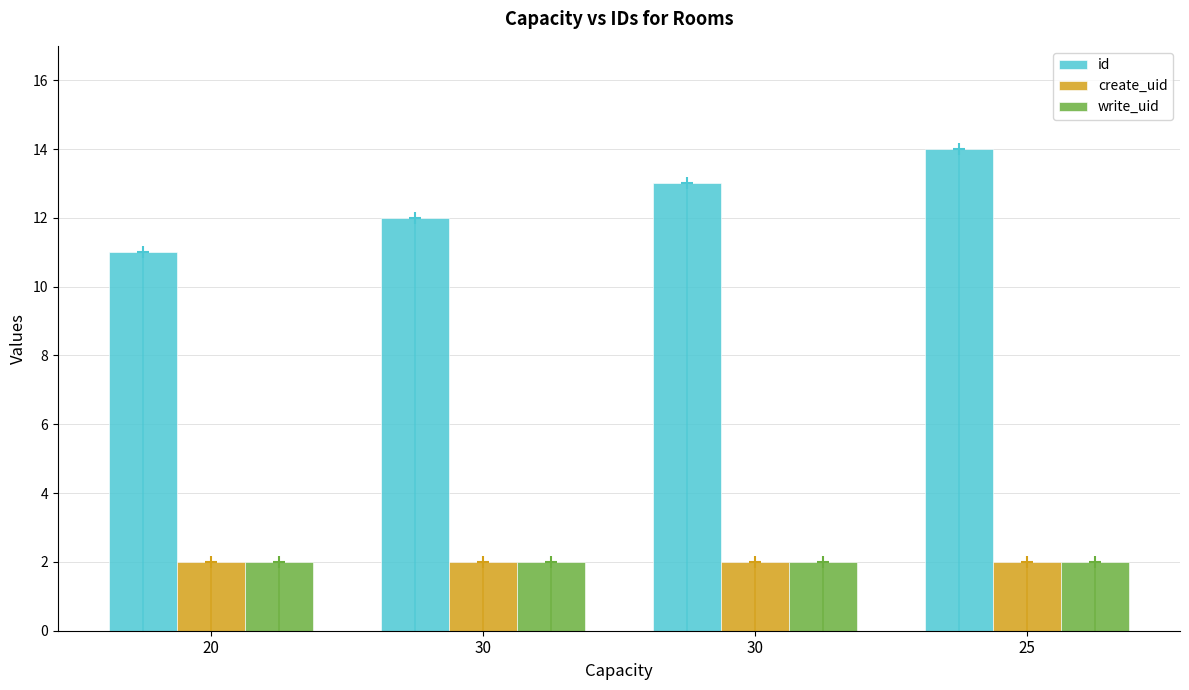

What is the label of the 1st bar from the right?

25